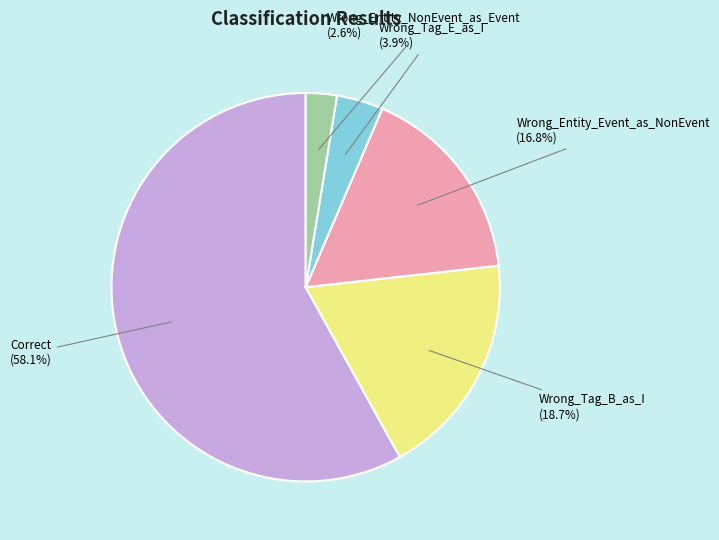

Is there any slice that represents more than half of the pie?

Yes